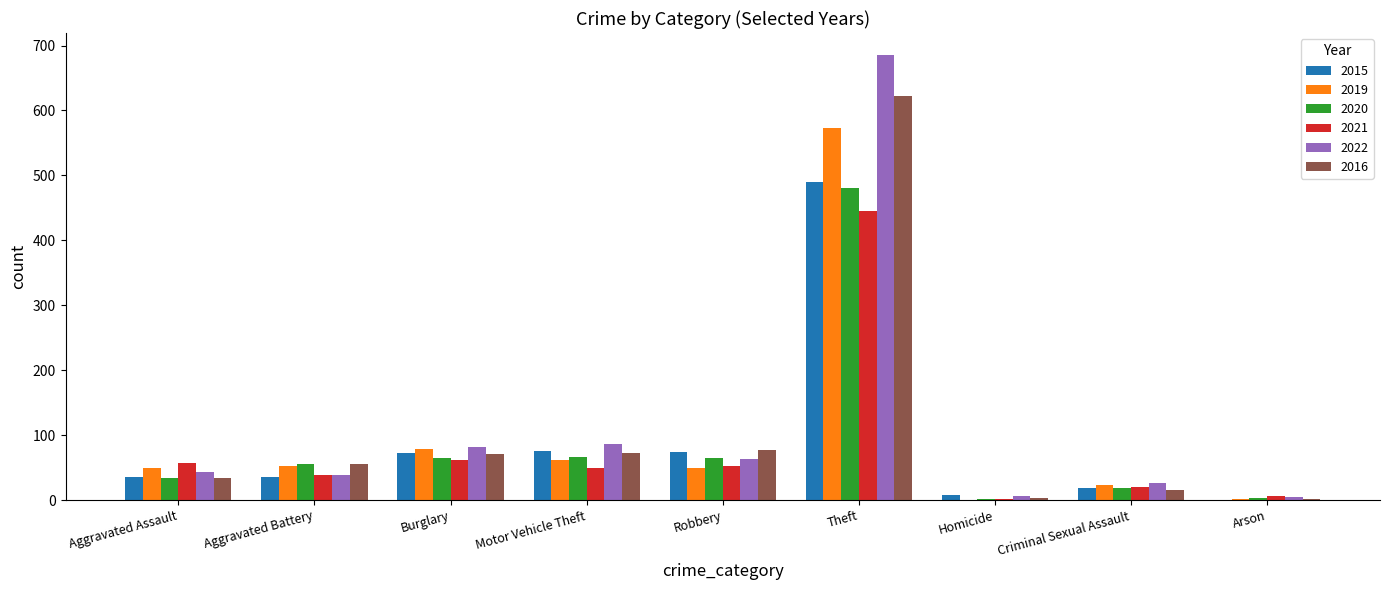

What is the sum of all 2022 values?

1034